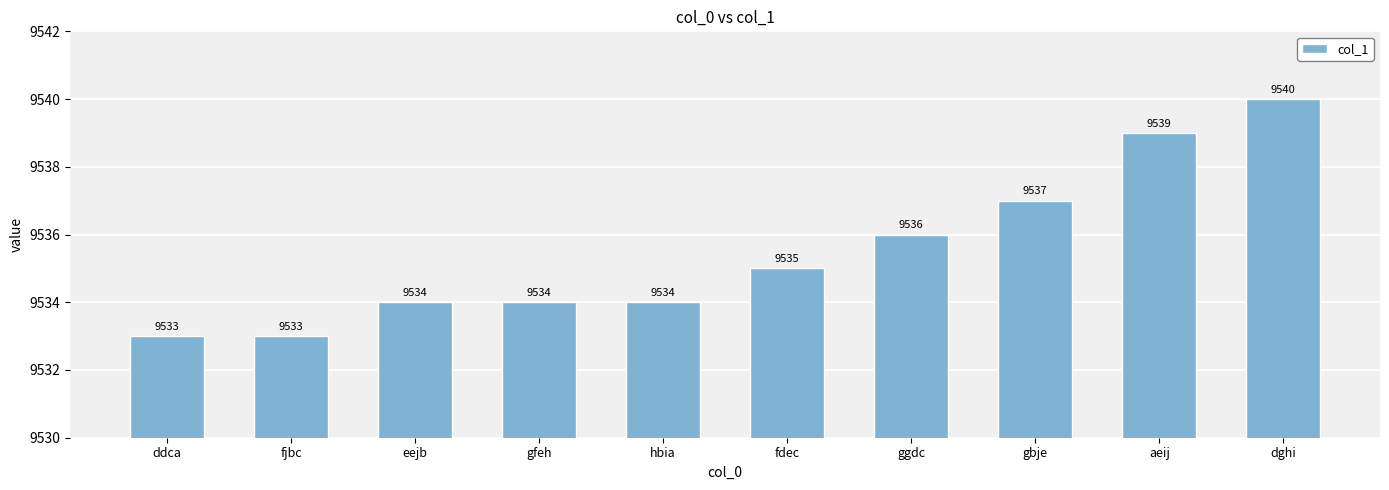

What is the difference between the values at fjbc and hbia?

1